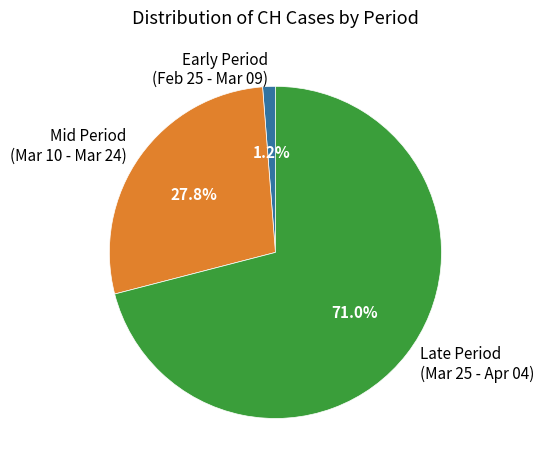

Which category has the smallest portion of the pie?

Early Period (Feb 25 - Mar 09)